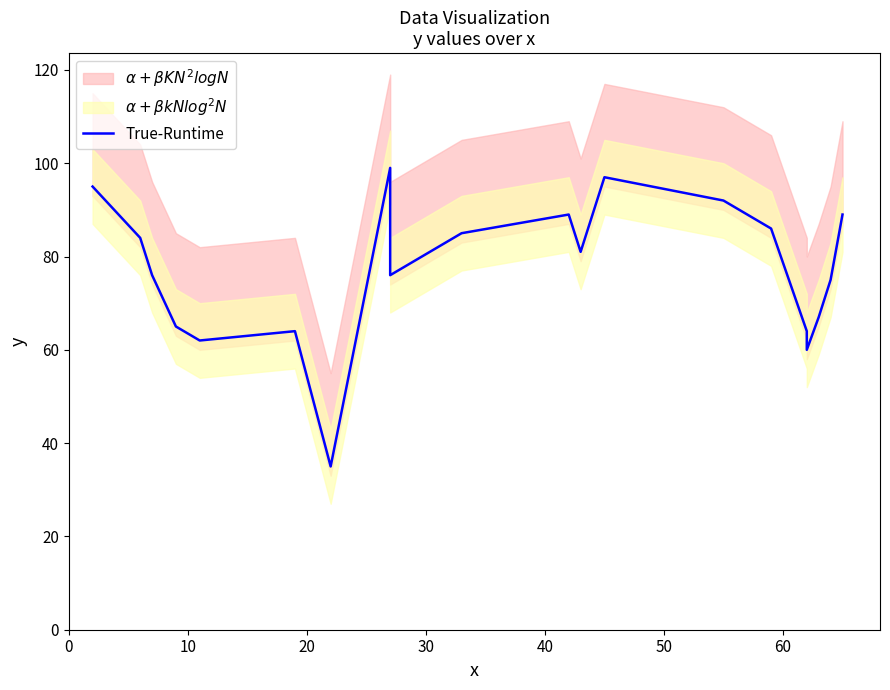

What is the change in value from 15 to 18?

-19